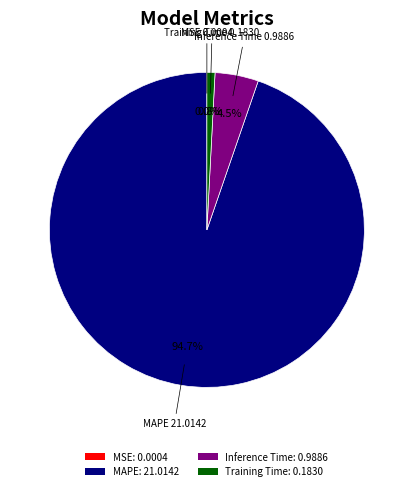

Which has a higher value, Training Time: 0.1830 or Inference Time: 0.9886?

Inference Time: 0.9886